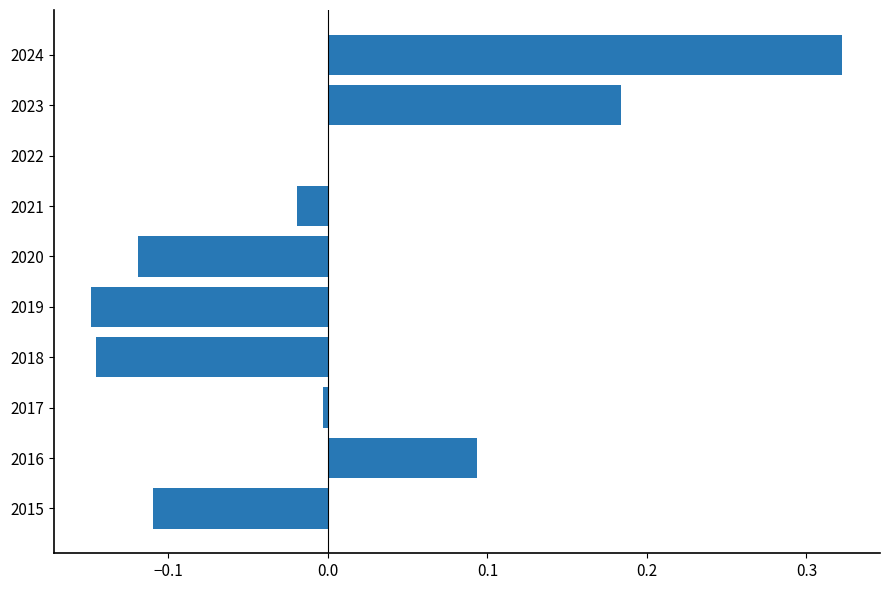

Which category has the highest value across all series?

2024